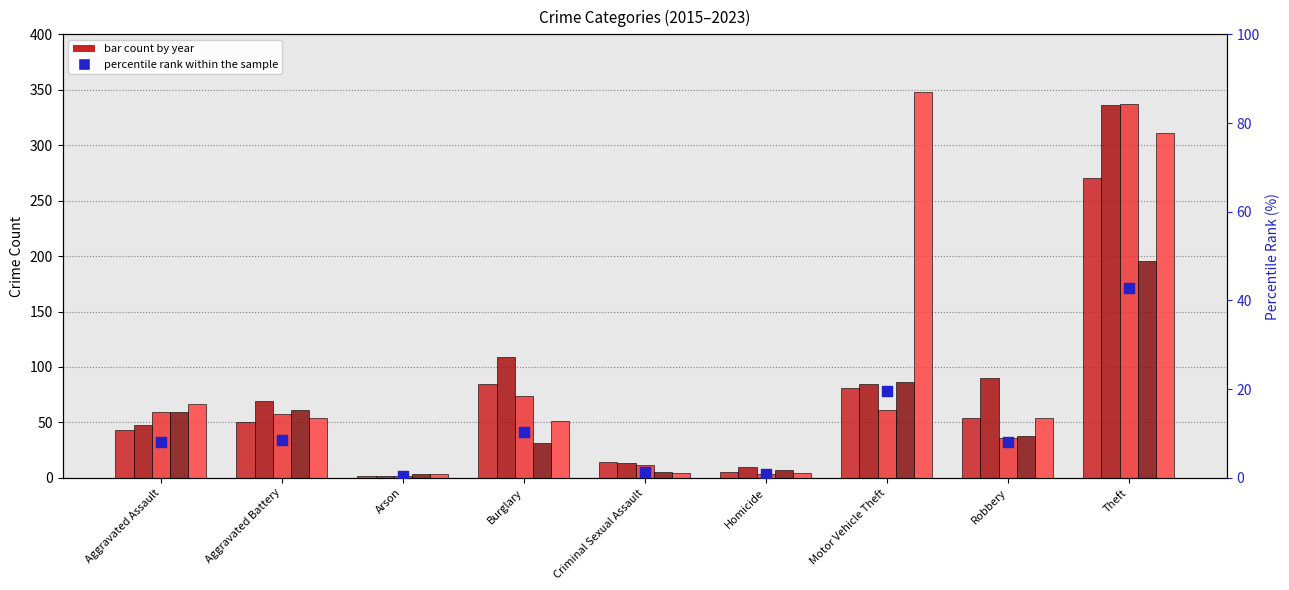

At how many categories does at least one series exceed 220?

2